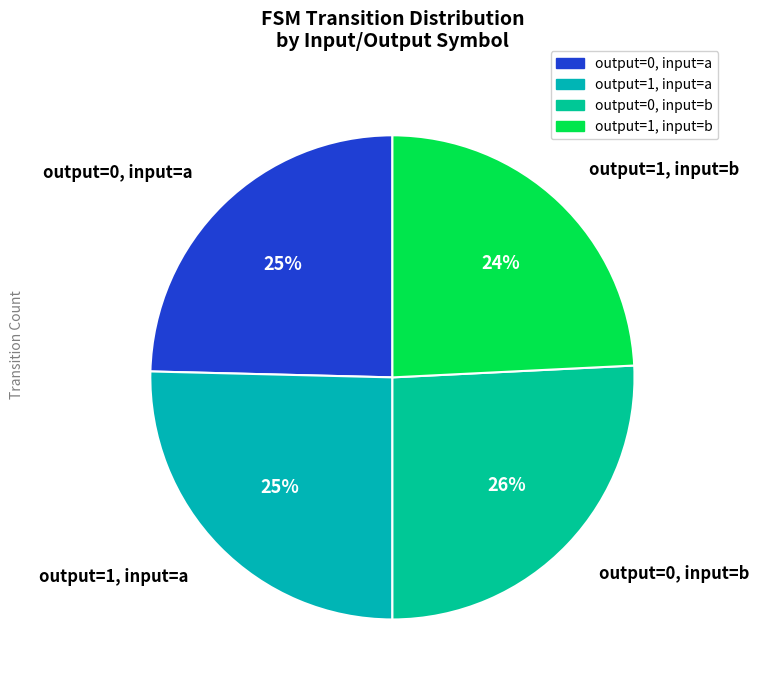

Do output=0, input=a and output=1, input=b together represent more than half of the pie?

No